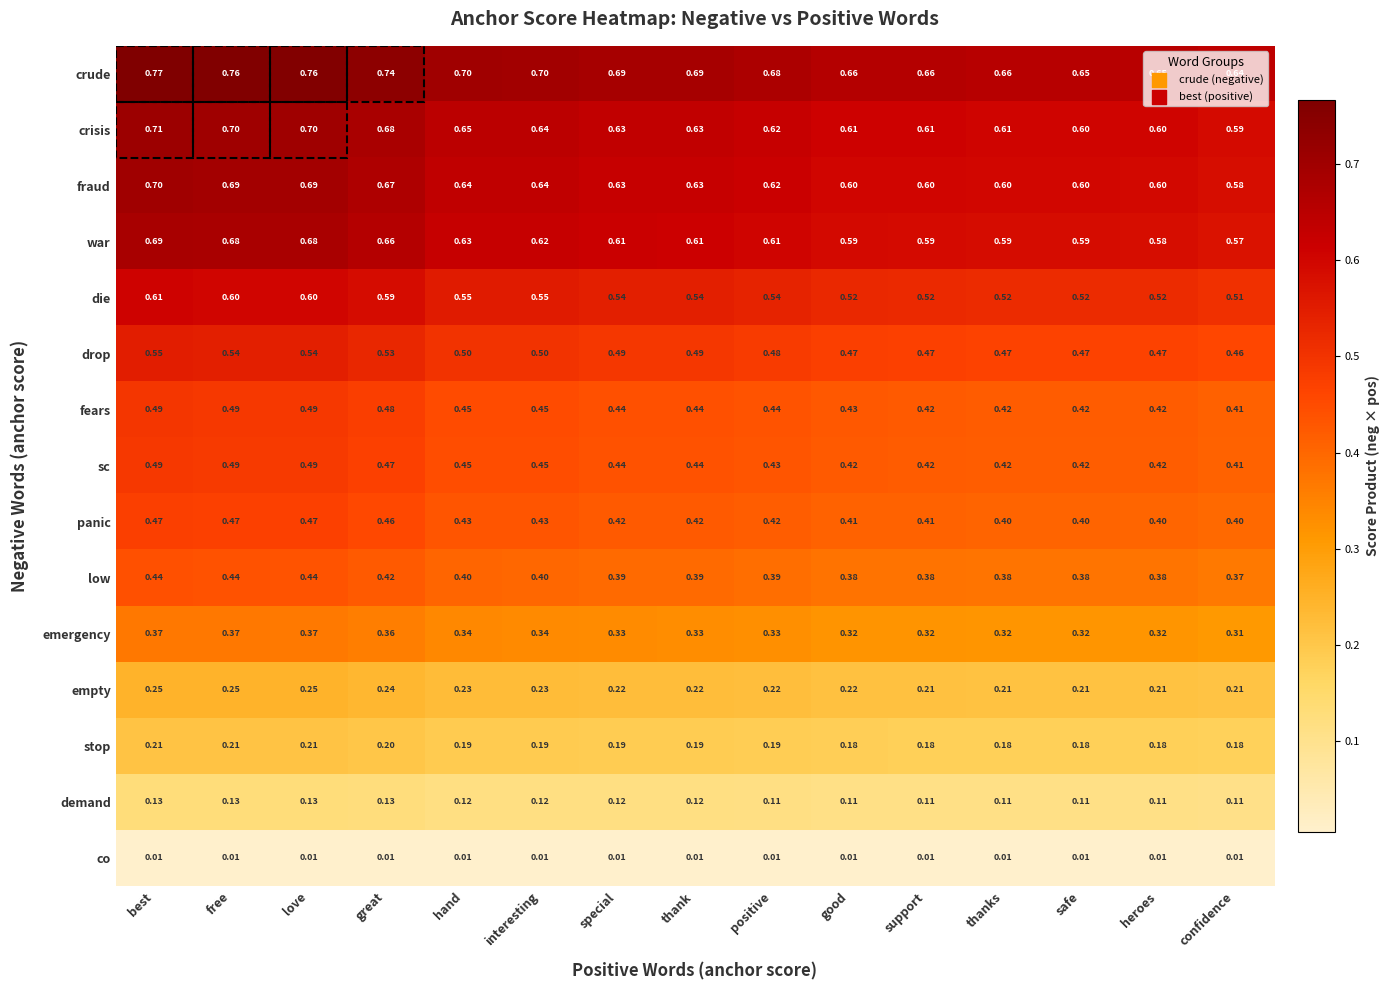

Between special and safe, which series saw the biggest shift?

crude